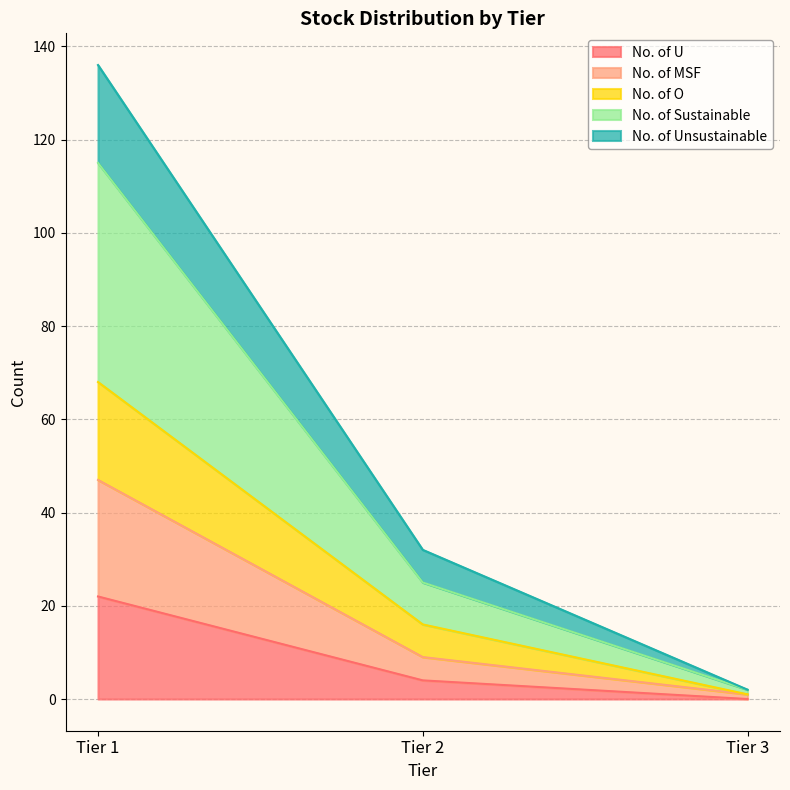

Reading right to left, list all the values displayed in this chart.

No. of U: 0	4	22
No. of MSF: 1	9	47
No. of O: 1	16	68
No. of Sustainable: 2	25	115
No. of Unsustainable: 2	32	136